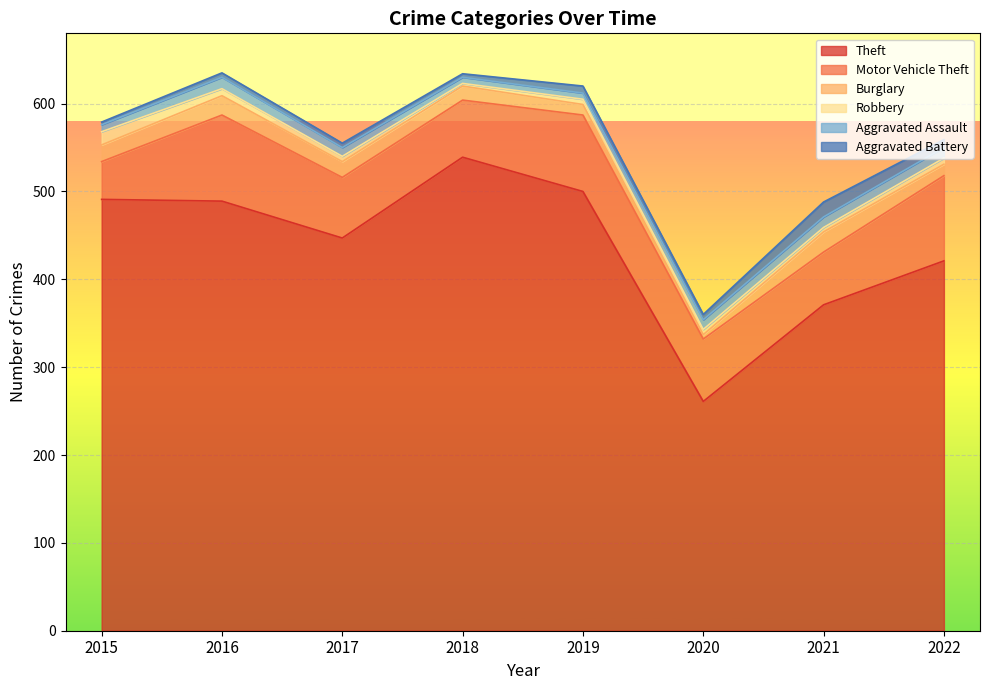

True or false: Motor Vehicle Theft and Burglary intersect in this chart.

False